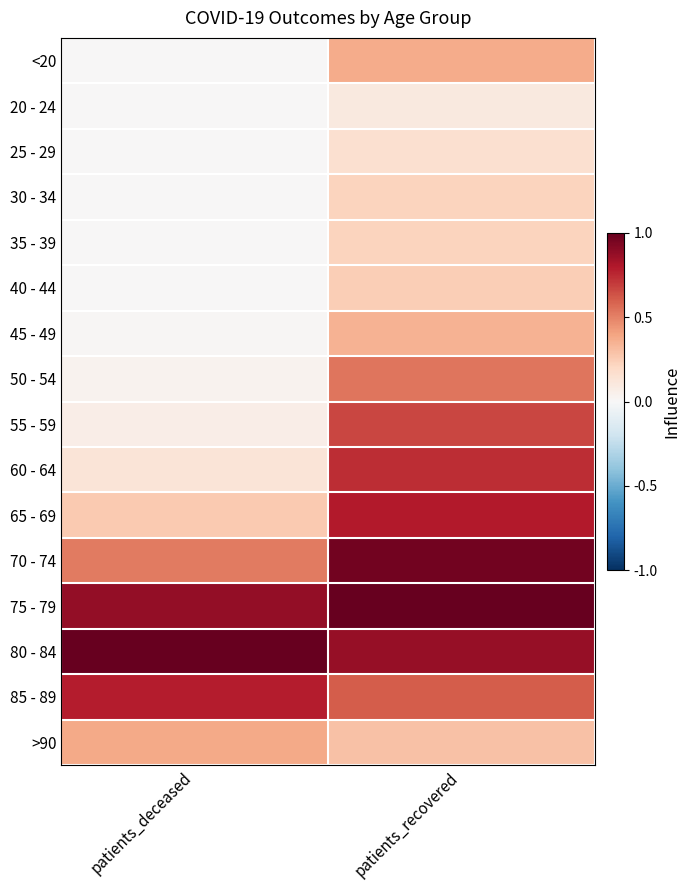

At how many categories does at least one series exceed 0?

2